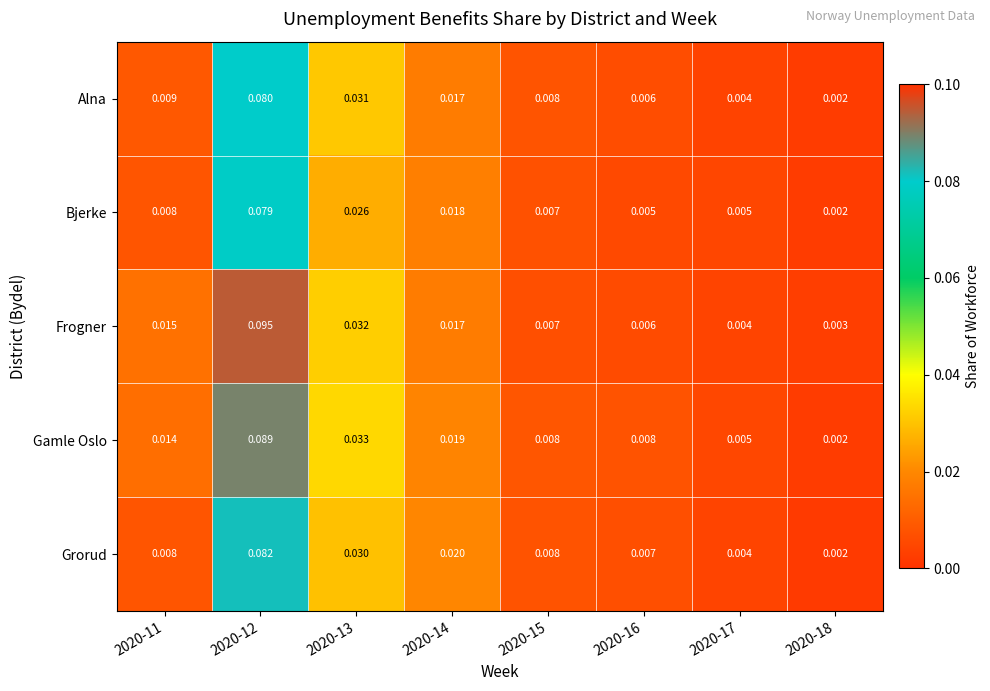

How many data points does each series have?

8